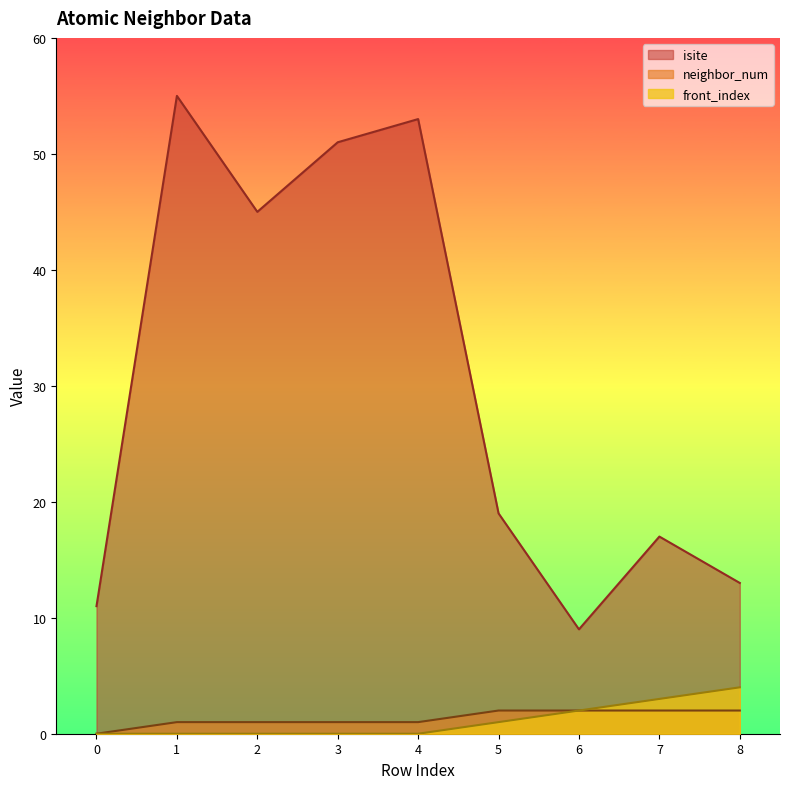

Where does the isite series first go above 19?

1